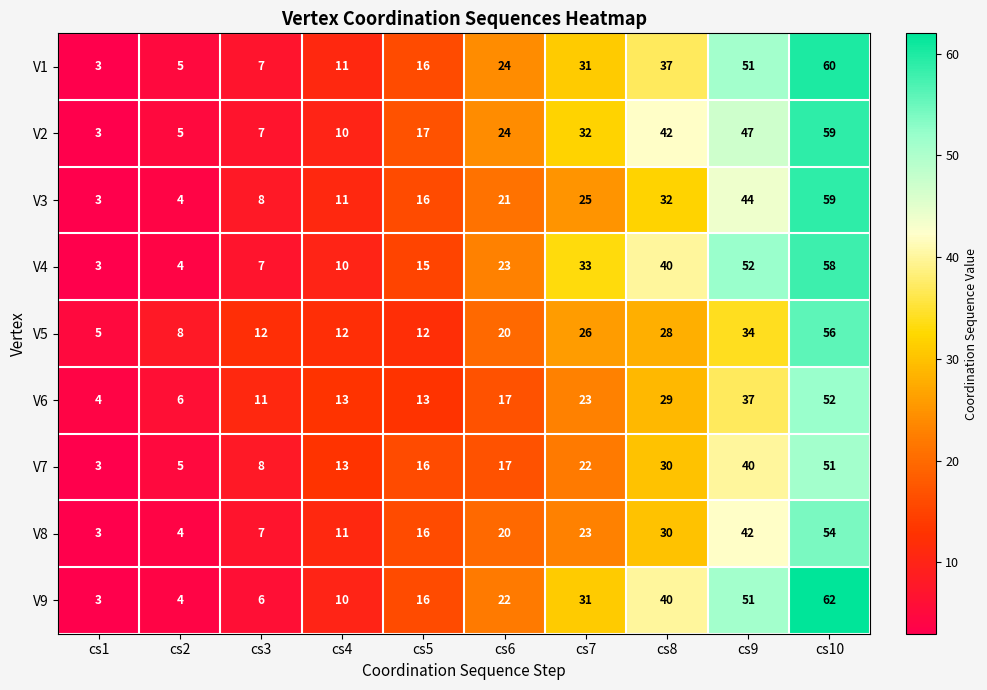

Where is V5 nearest to the value 30?

cs8